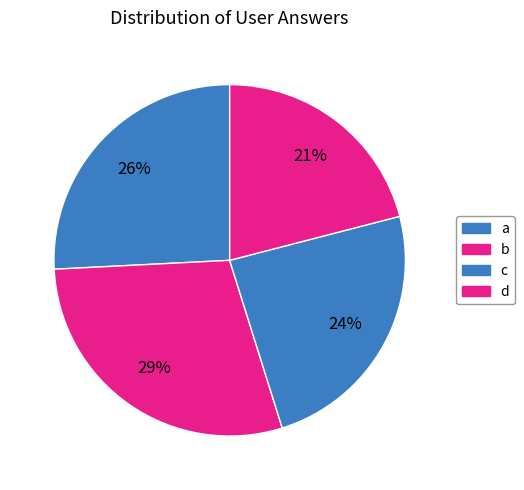

To the nearest percent, what percentage of the pie is c?

24%